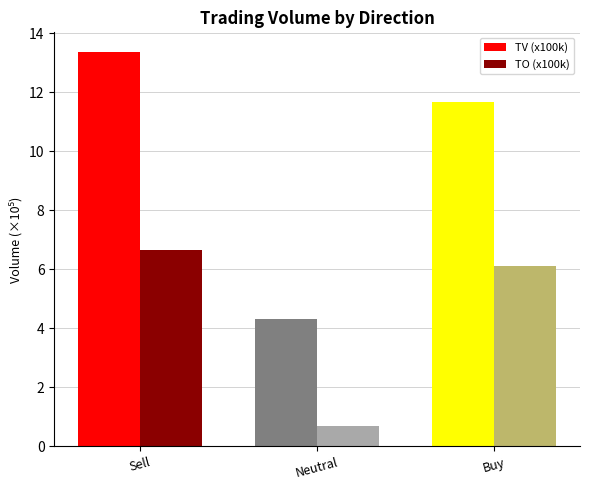

Between Sell and Neutral, which series saw the biggest shift?

TV (x100k)